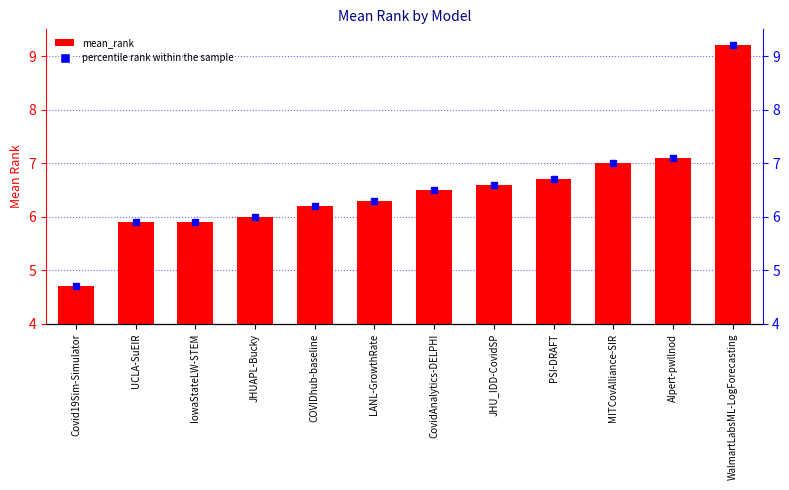

What position from the right is AIpert-pwllnod?

2